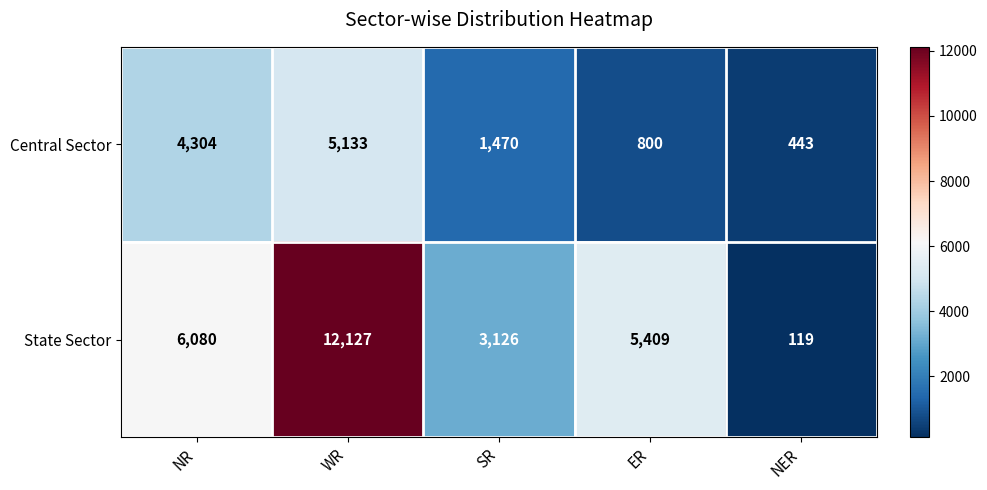

How many data points does each series have?

5